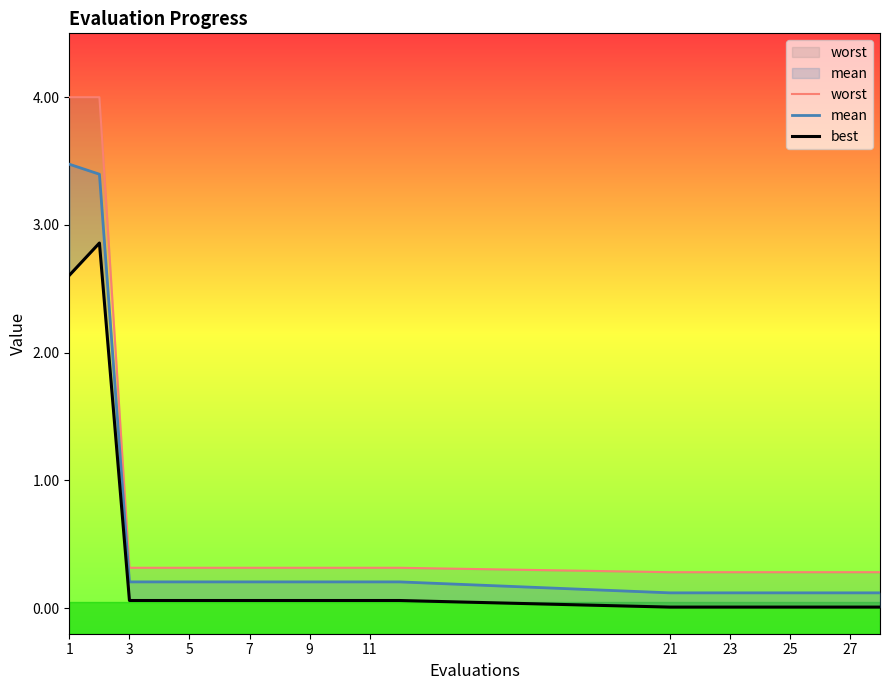

The best series shows 0.1 at 9. True or false?

False